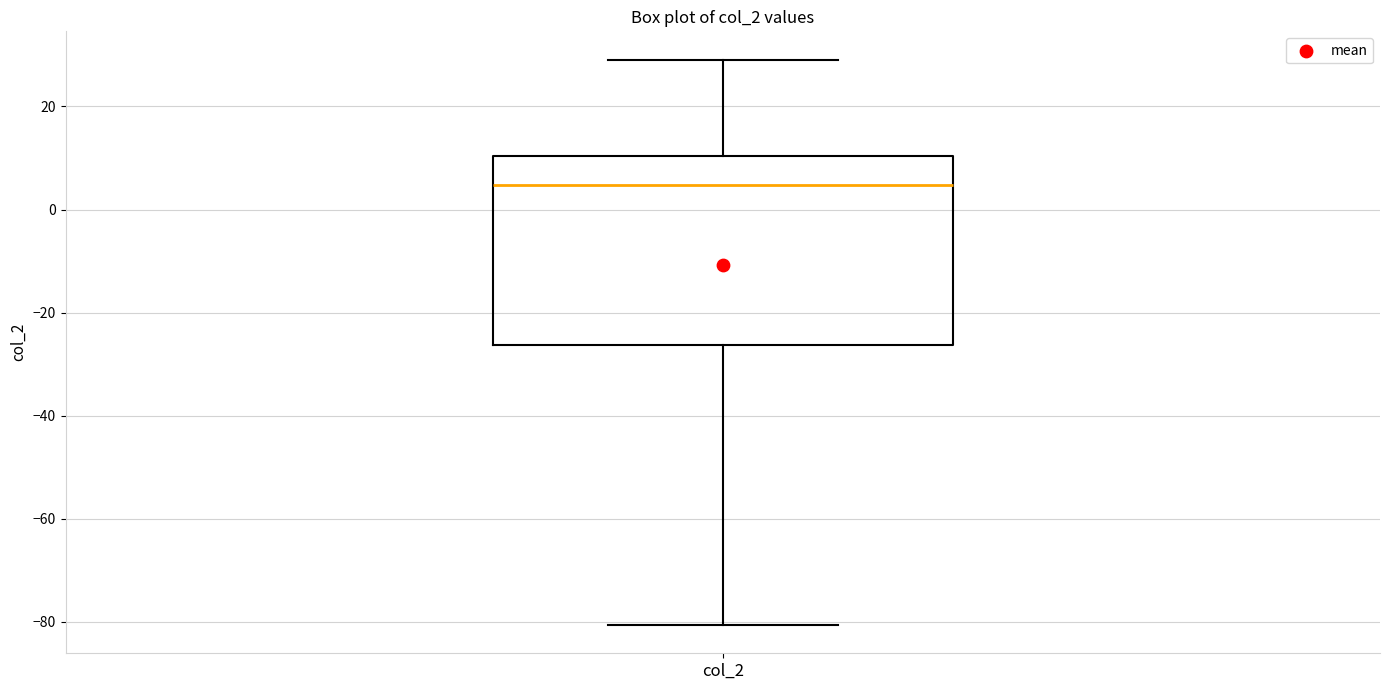

Transcribe this box plot: give where the median line is, the range the box spans, and where the two whiskers end, as read against the y-axis. The values are not printed on the chart, so give them approximately, as read against the axis.

median 4, box -26 to 10, whiskers -80 to 30